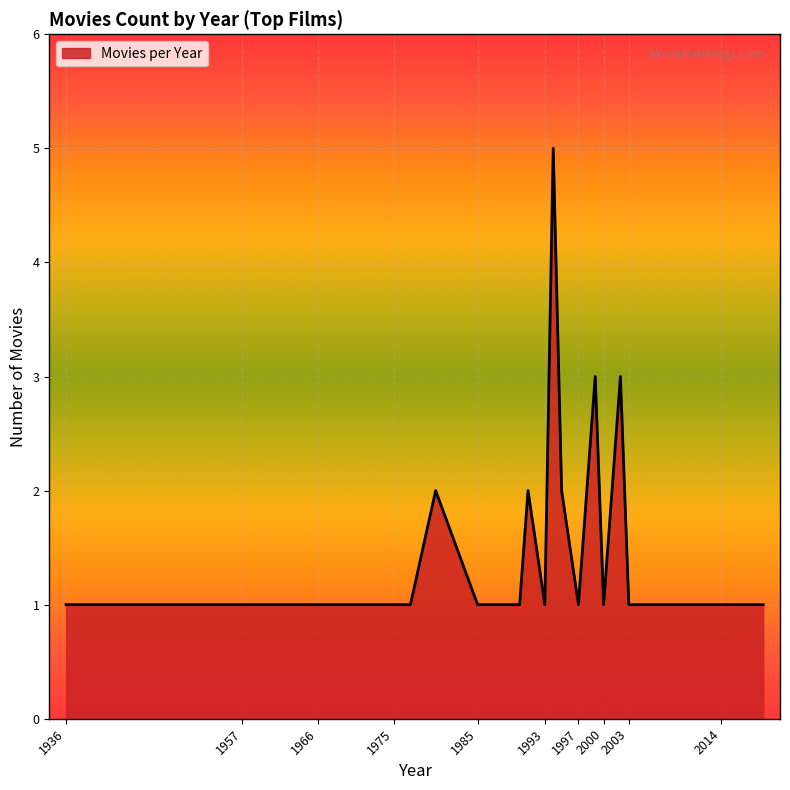

What is the difference between the maximum and second lowest values?

4